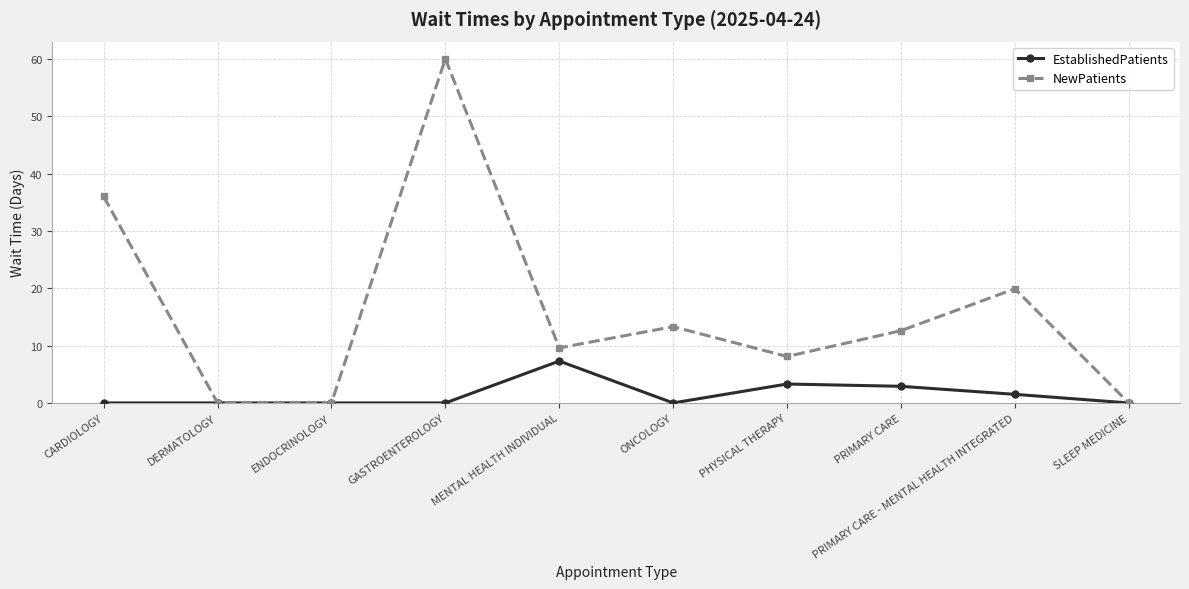

Reading left to right, what are all the values shown in this chart?

EstablishedPatients: 0.0	0.0	0.0	0.0	7.3	0.0	3.3	2.9	1.5	0.0
NewPatients: 36.0	0.0	0.0	60.0	9.6	13.3	8.1	12.6	19.9	0.0